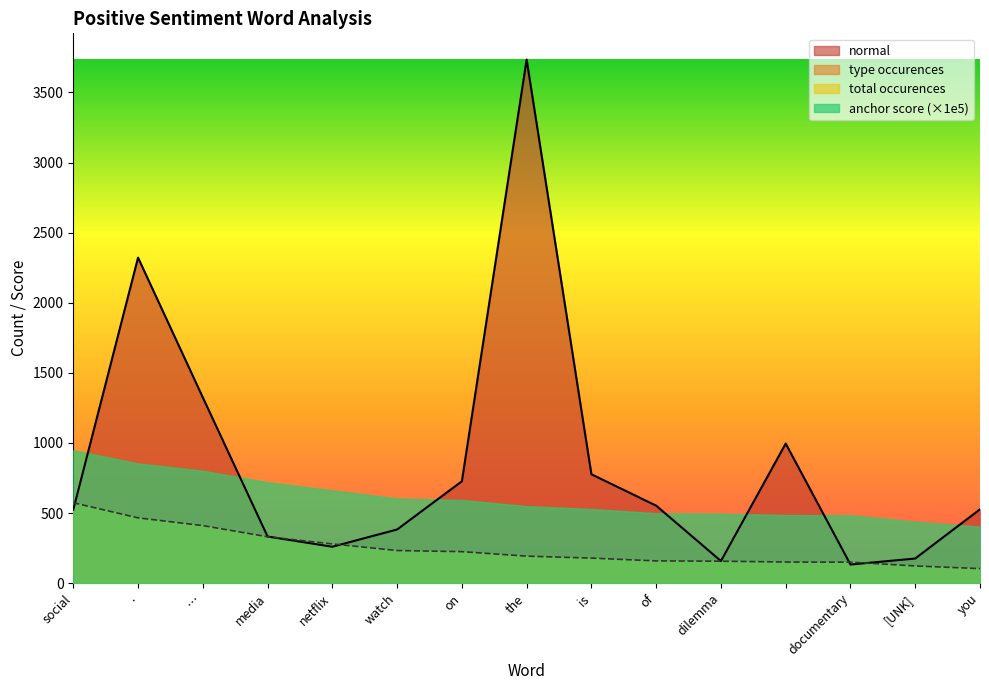

At which category is the sum across all series the highest?

the